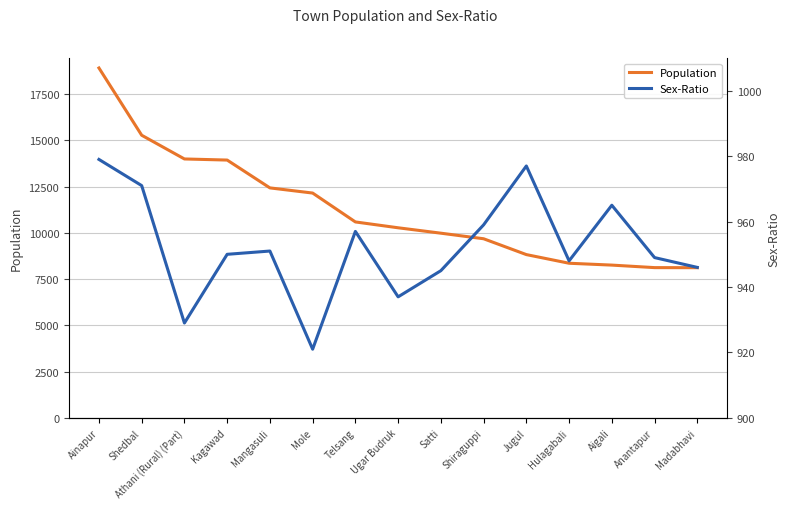

In Sex-Ratio, how many points are higher than both neighbors (excluding endpoints)?

4